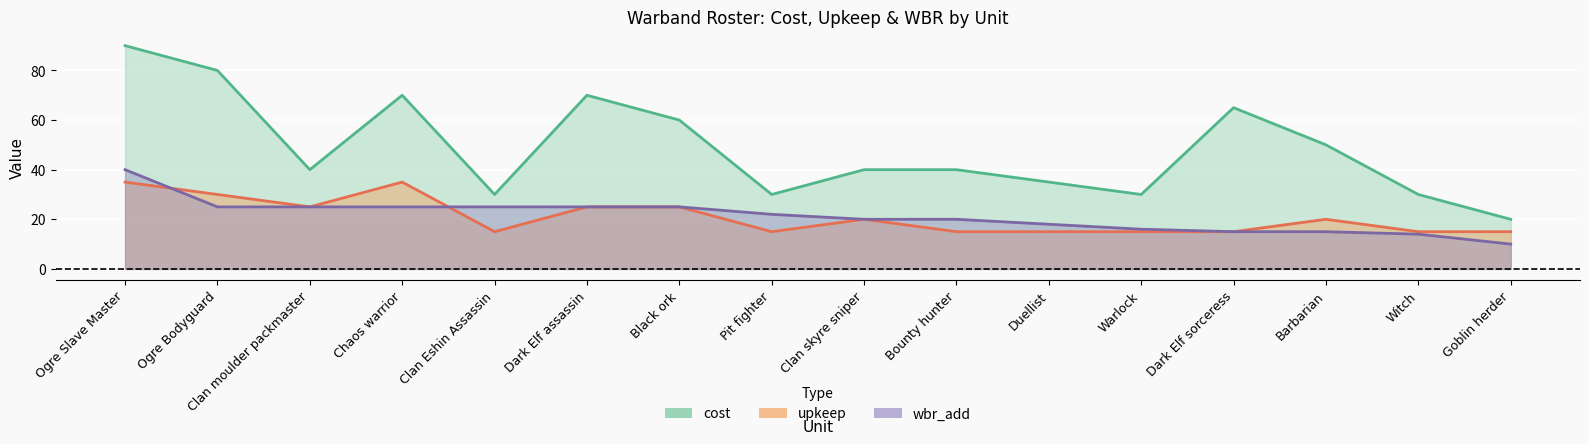

At how many categories does at least one series exceed 40?

7